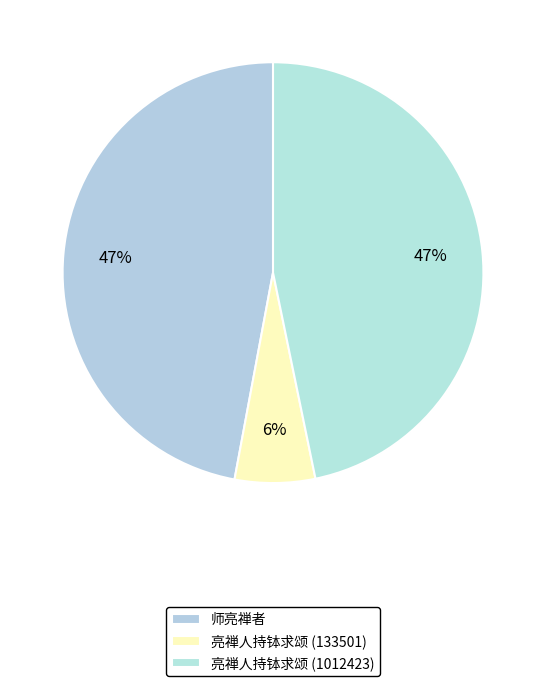

Is it true that 师亮禅者 is 47% of the pie?

True